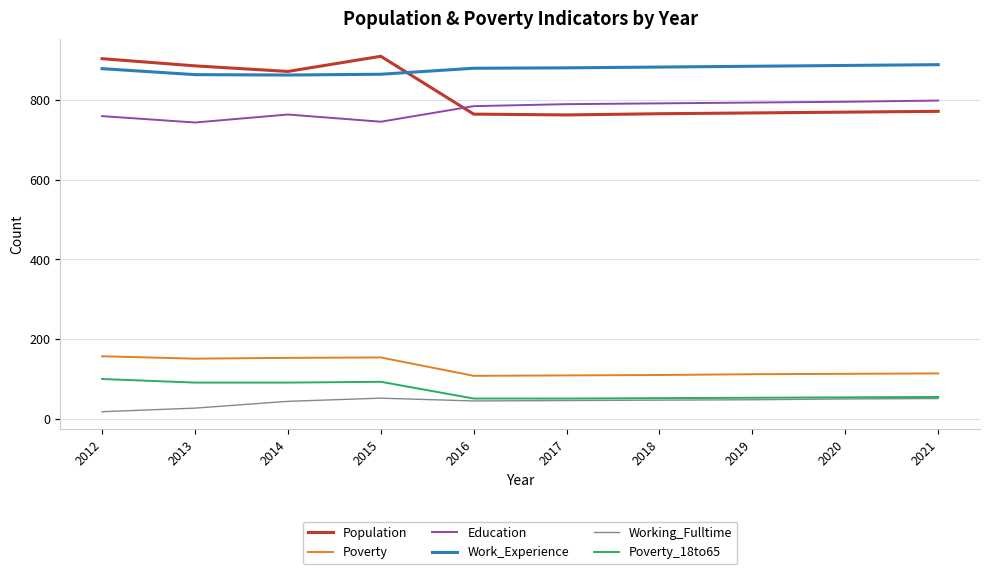

What is the maximum value shown in the chart?

909